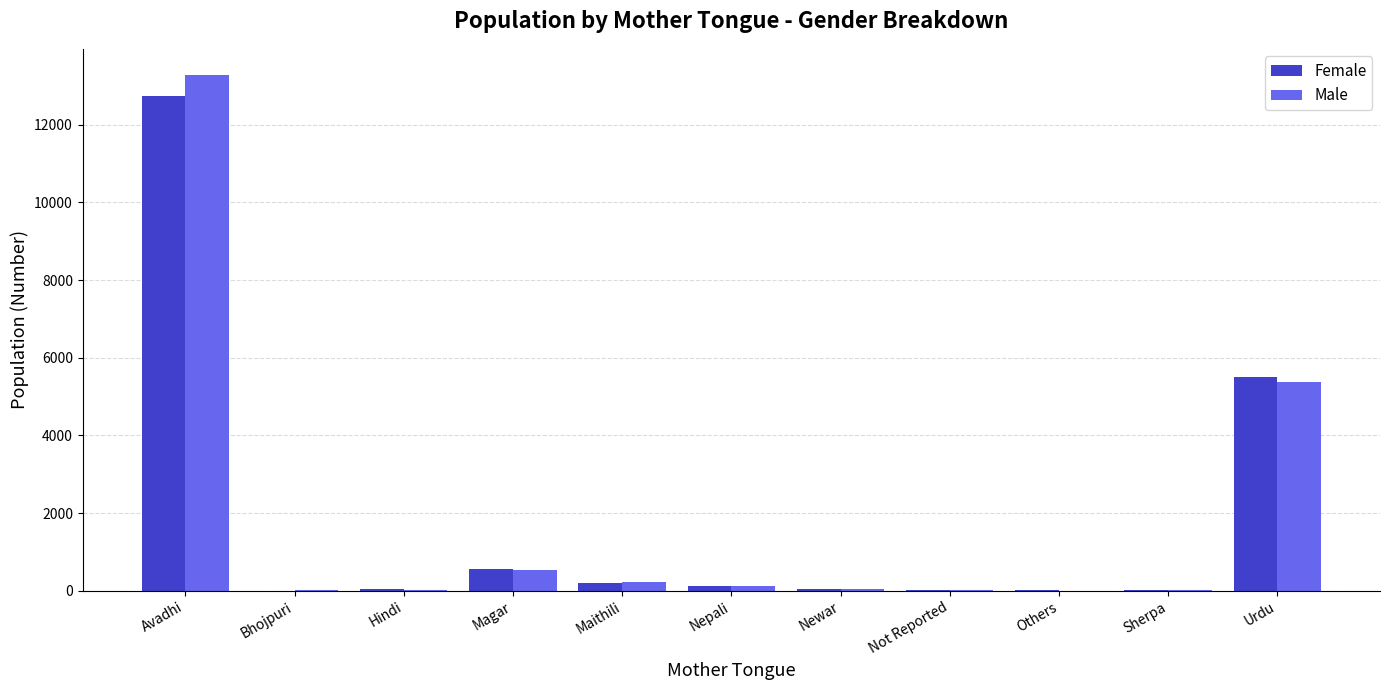

What is the average value of the Male series?

1790